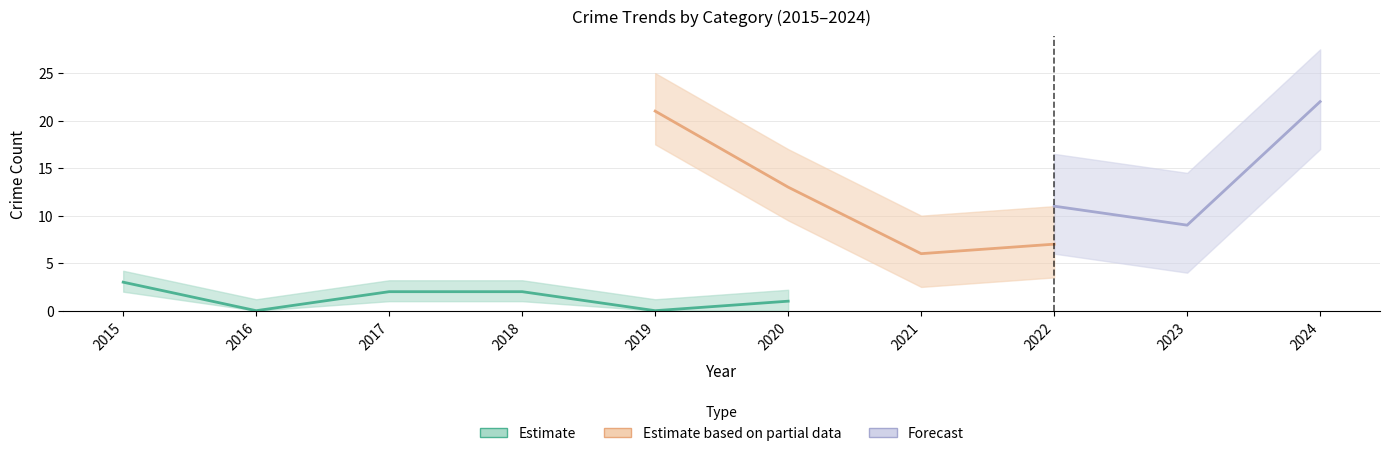

Does the chart display data point markers on the line(s)?

No